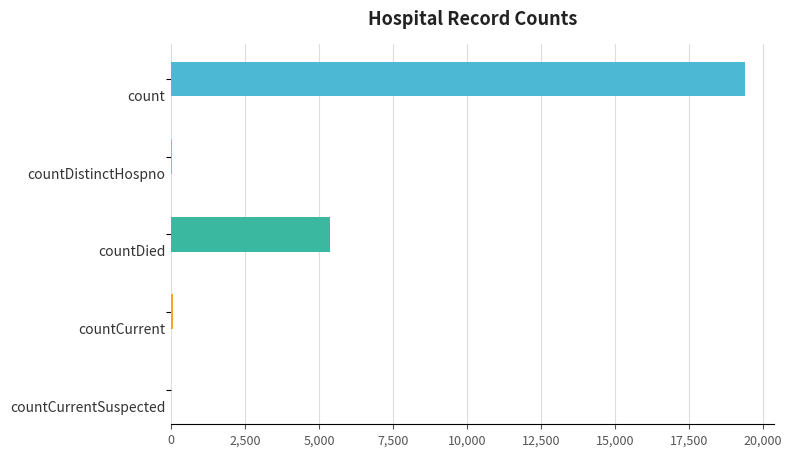

How many data points does each series have?

5